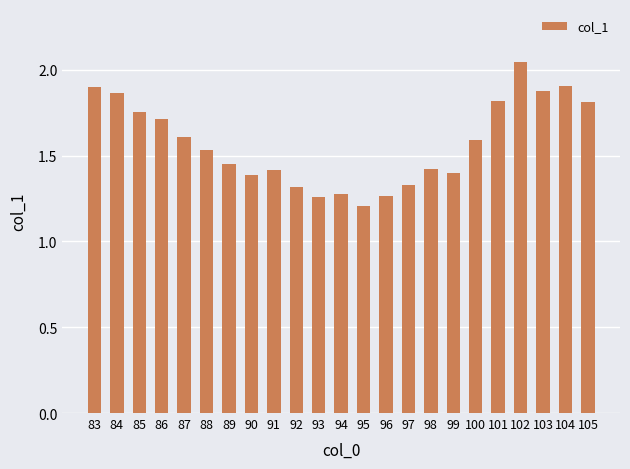

What is the difference between the maximum and minimum values?

0.8